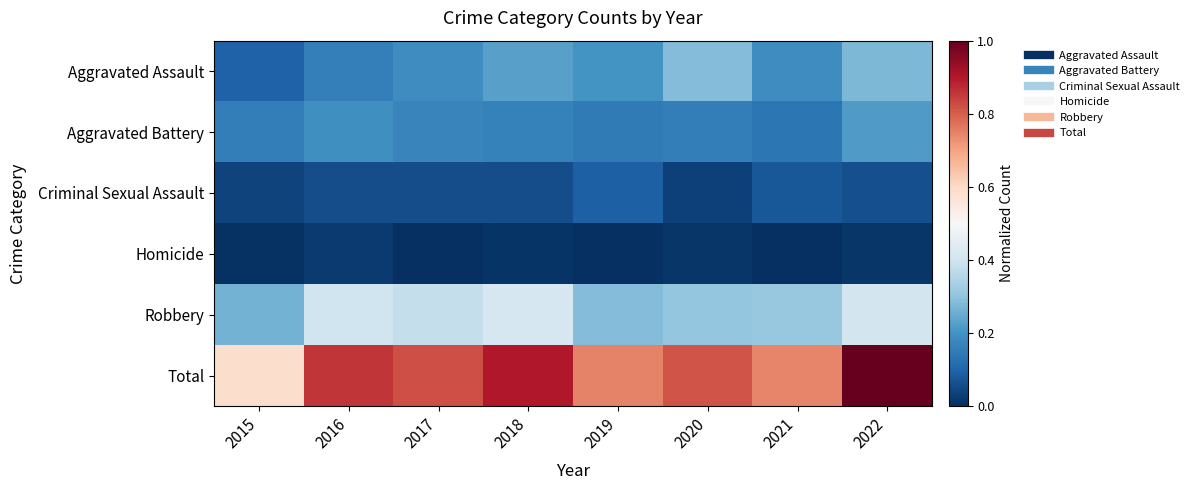

What is the spread (max minus min) of values at 2018?

0.9